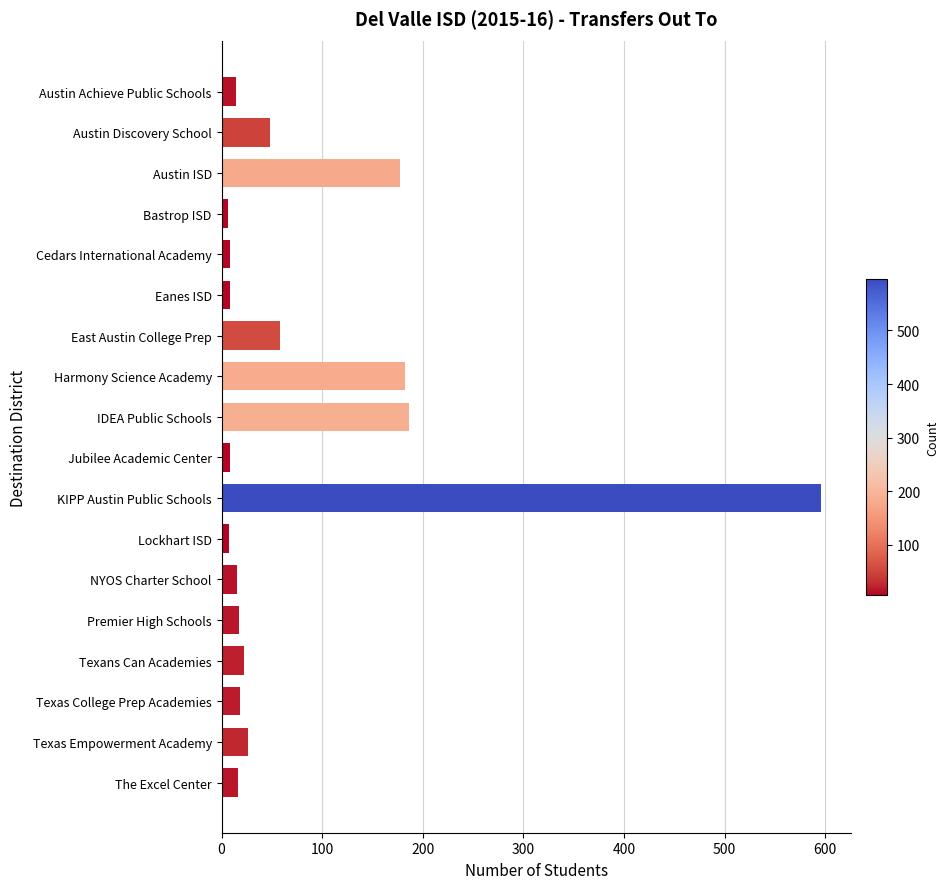

The value at Austin Achieve Public Schools is 14. True or false?

True